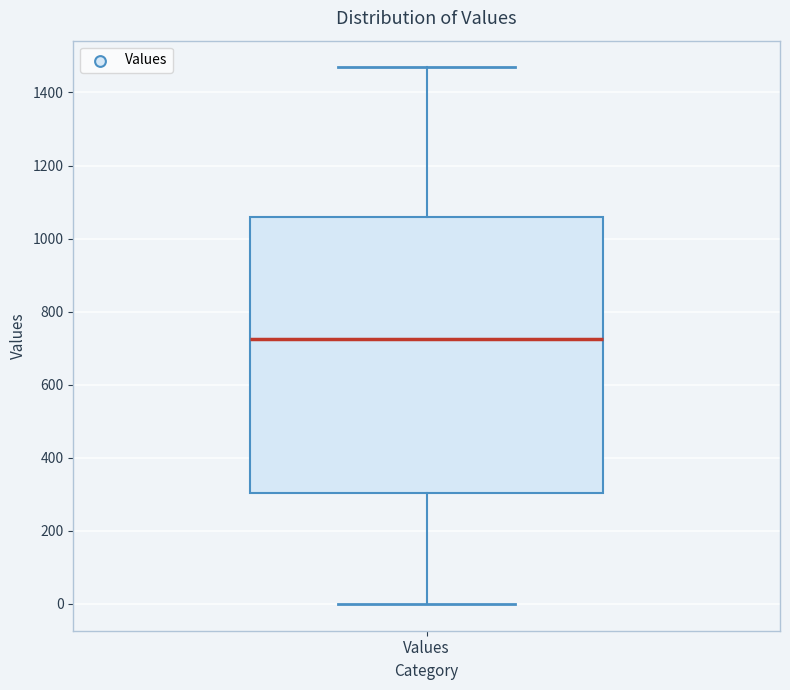

Transcribe this box plot: give where the median line is, the range the box spans, and where the two whiskers end, as read against the y-axis. The values are not printed on the chart, so give them approximately, as read against the axis.

median 720, box 300 to 1060, whiskers 0 to 1460